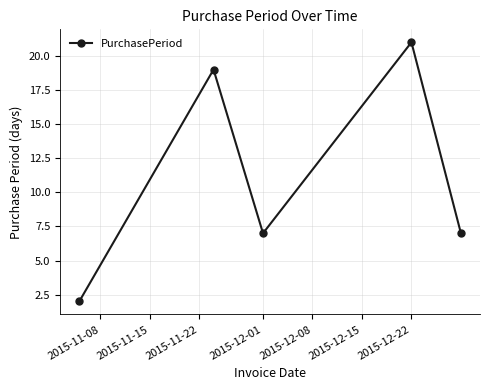

What is the sum of all values?

56